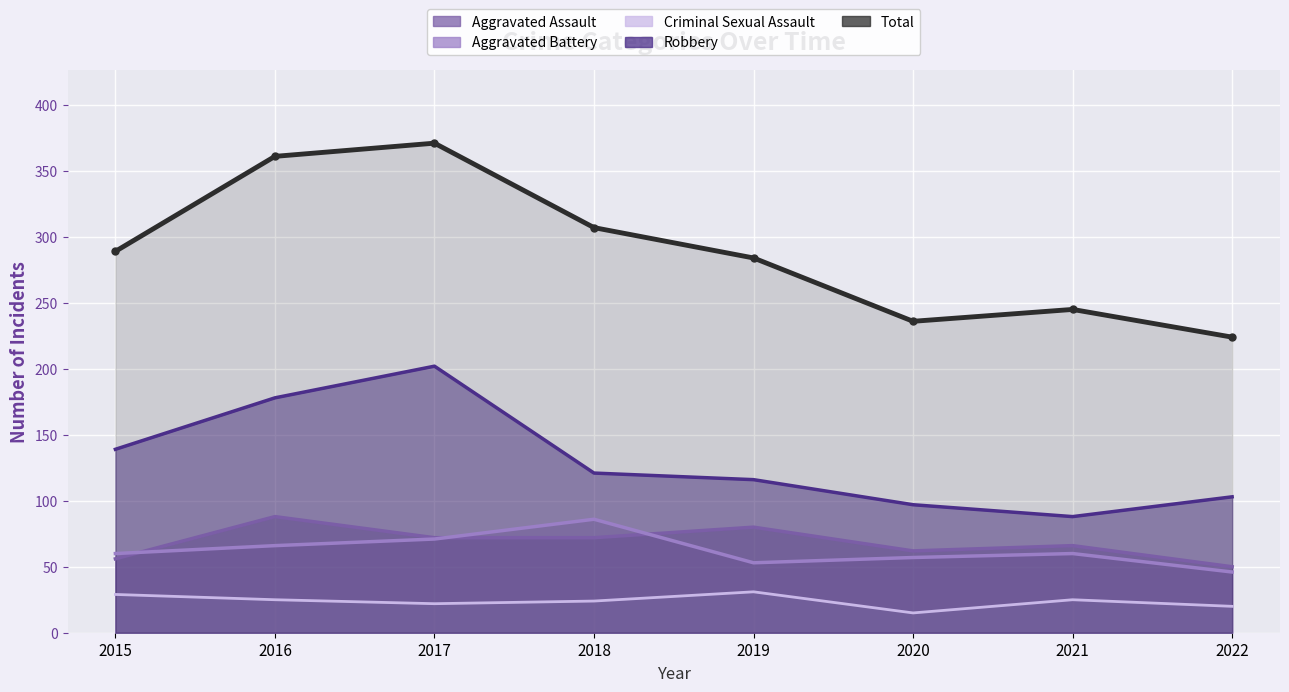

After their last crossing, which series has the higher values: Aggravated Assault or Aggravated Battery?

Aggravated Assault